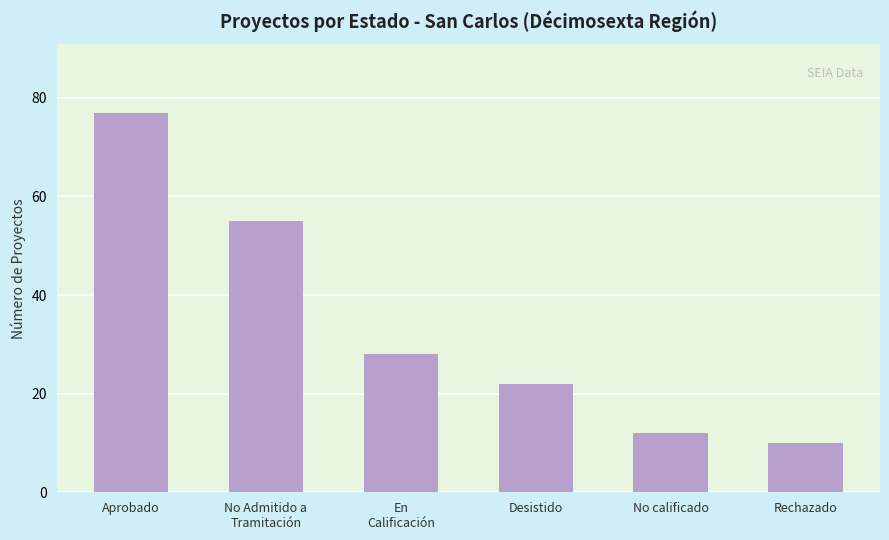

What is the label of the 2nd bar from the right?

No calificado